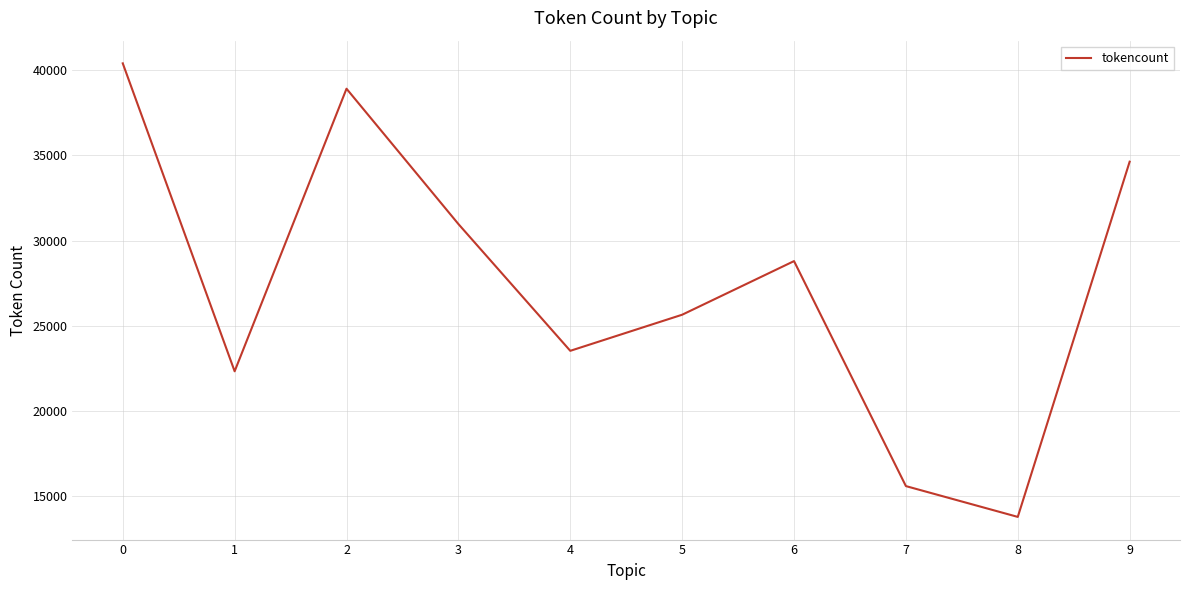

Rank the categories by value from highest to lowest.

0, 2, 9, 3, 6, 5, 4, 1, 7, 8